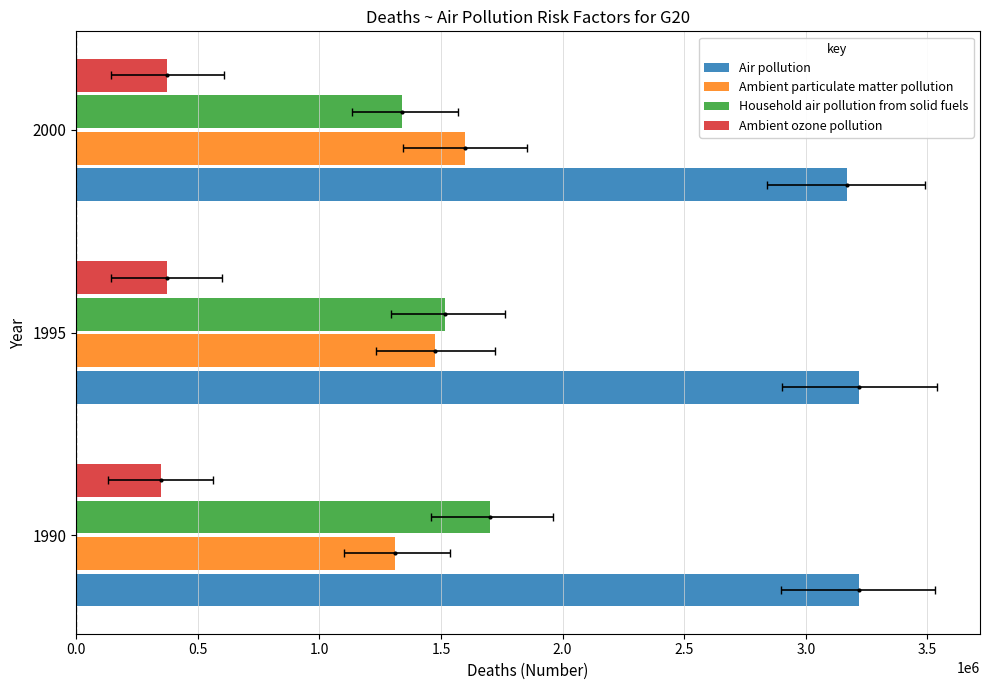

Reading right to left, list all the values displayed in this chart.

Air pollution: 3169910.8	3219543.1	3218144.4
Ambient particulate matter pollution: 1598321.8	1474130.6	1309343.9
Household air pollution from solid fuels: 1338430.6	1517843.4	1702160.8
Ambient ozone pollution: 372999.5	372613.1	348796.6